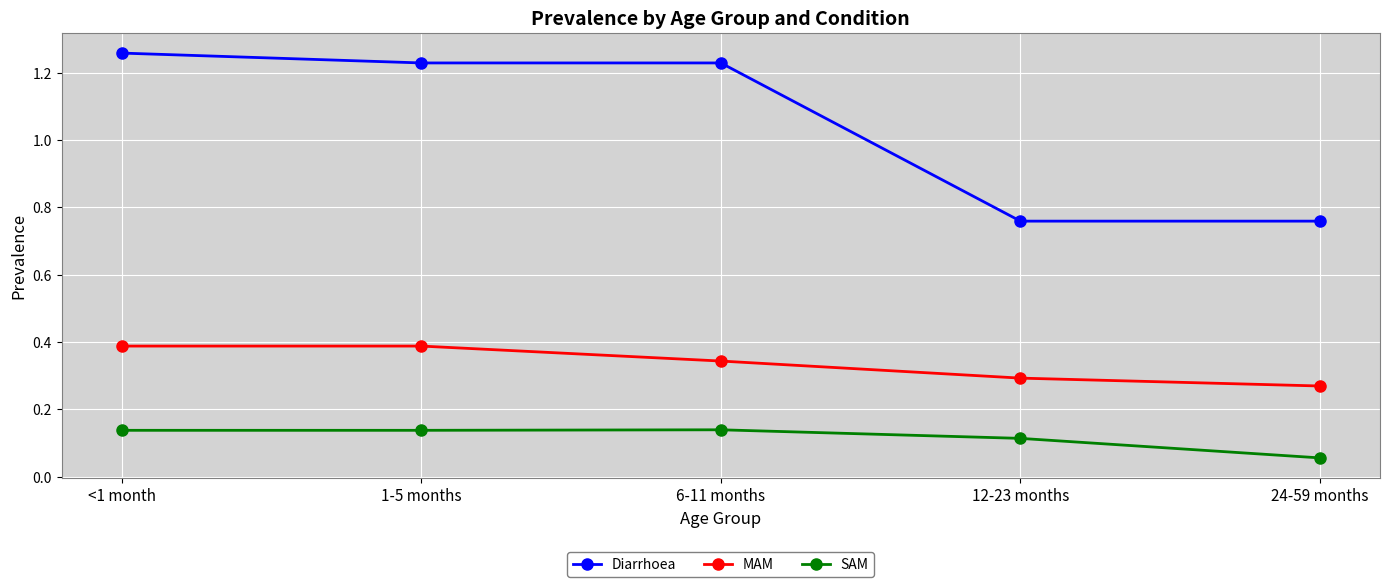

At how many categories does at least one series exceed 0?

5